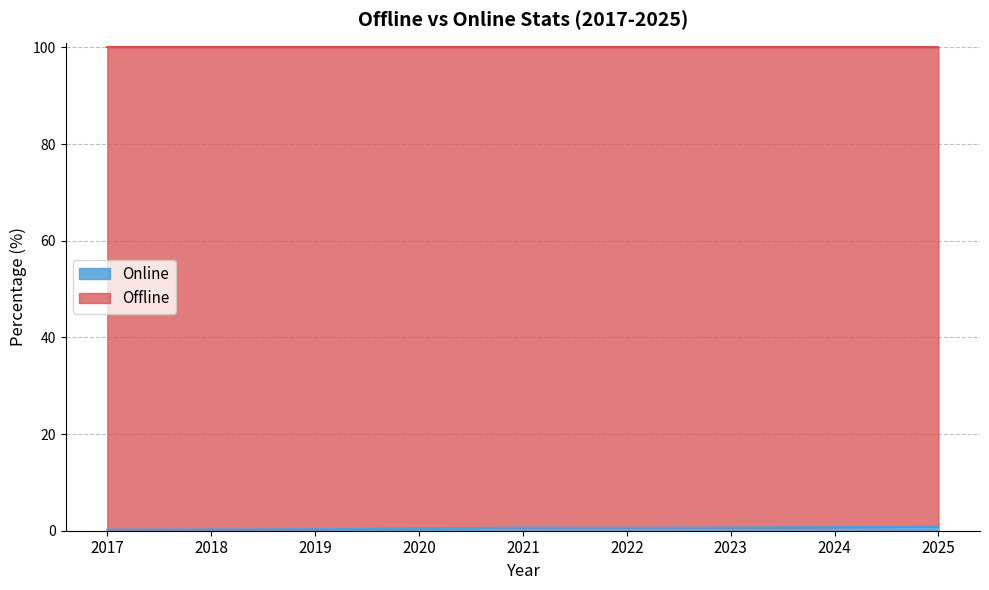

The chart shows a value of 0.1 at 2017. True or false?

False